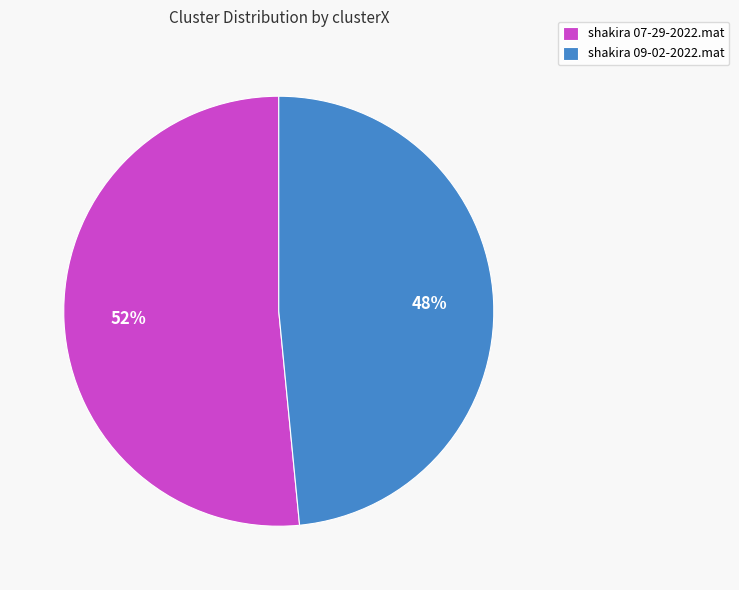

To the nearest percent, what portion does shakira 09-02-2022.mat represent?

48%